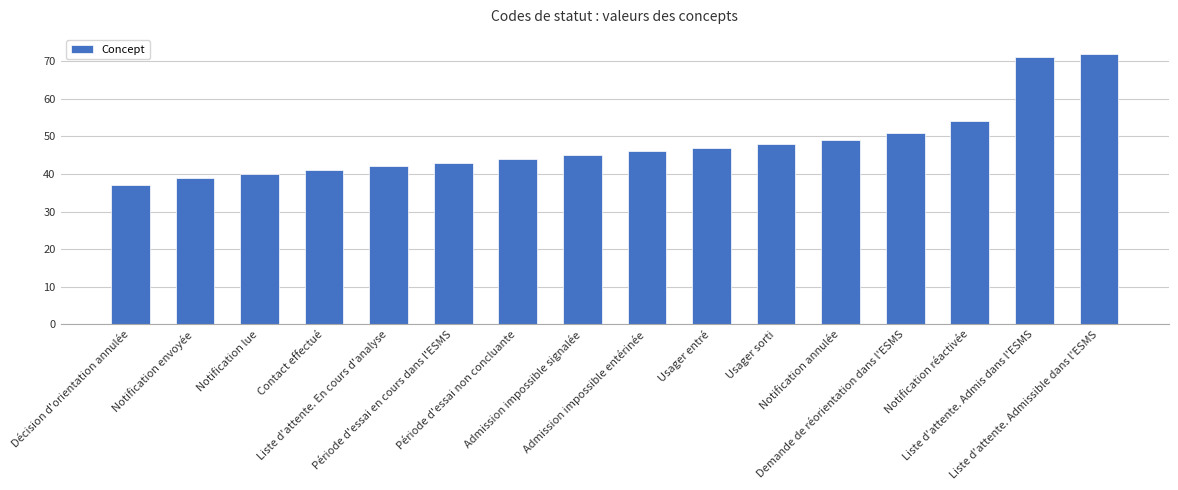

Reading right to left, transcribe all the data shown in this chart.

Liste d'attente. Admissible dans l'ESMS=72	Liste d'attente. Admis dans l'ESMS=71	Notification réactivée=54	Demande de réorientation dans l'ESMS=51	Notification annulée=49	Usager sorti=48	Usager entré=47	Admission impossible entérinée=46	Admission impossible signalée=45	Période d'essai non concluante=44	Période d'essai en cours dans l'ESMS=43	Liste d'attente. En cours d'analyse=42	Contact effectué=41	Notification lue=40	Notification envoyée=39	Décision d'orientation annulée=37